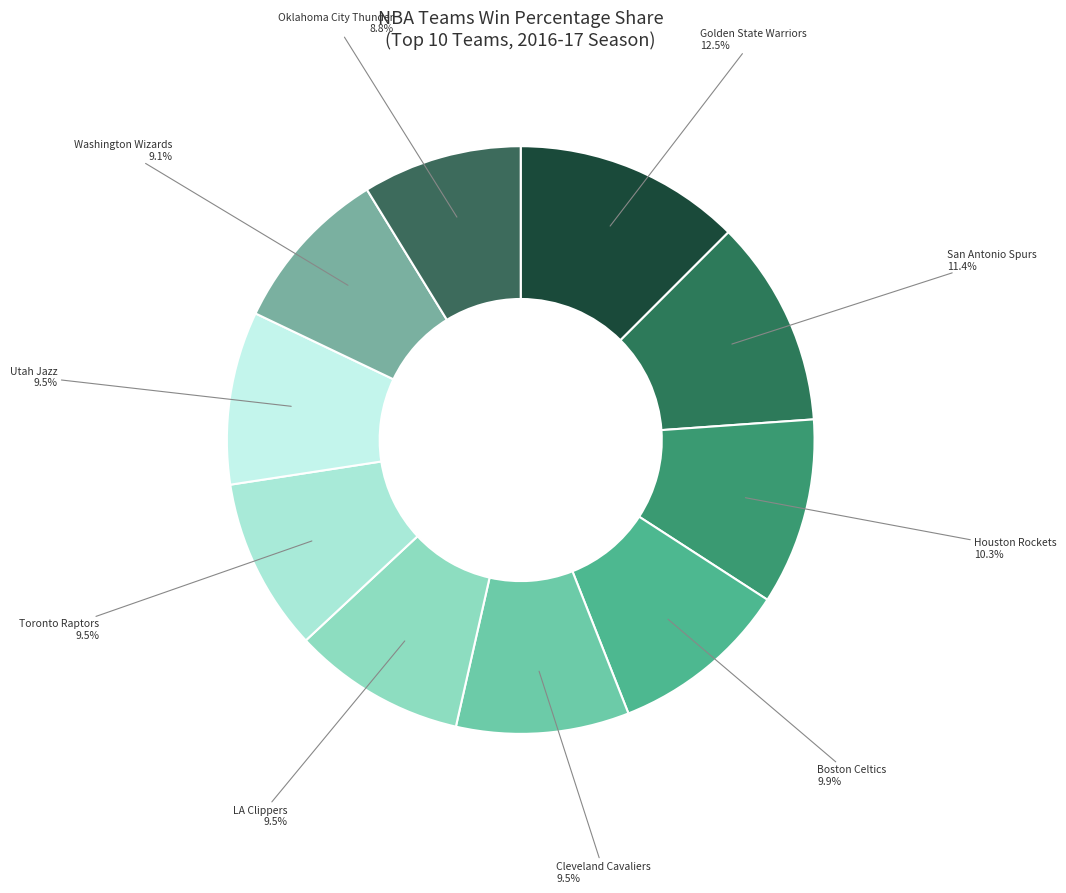

How many segments does this pie chart have?

10